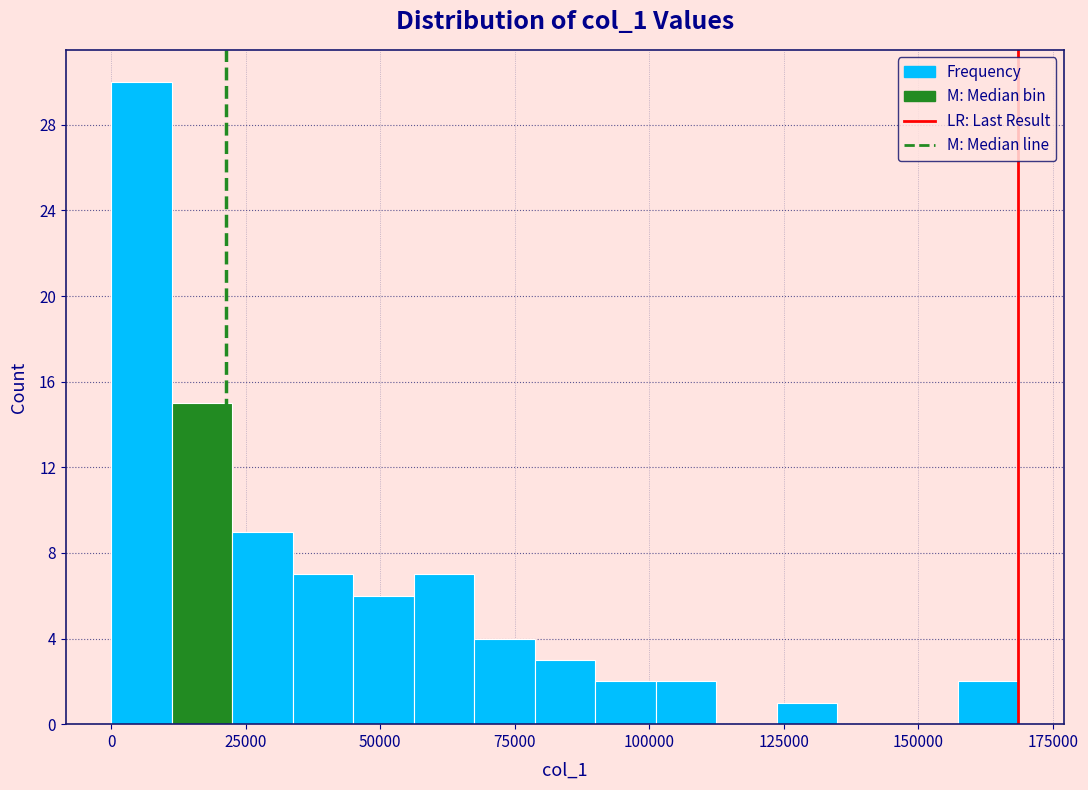

Around what value on the x-axis is the tallest bar? Give the approximate position of its centre, as read against the axis.

5000